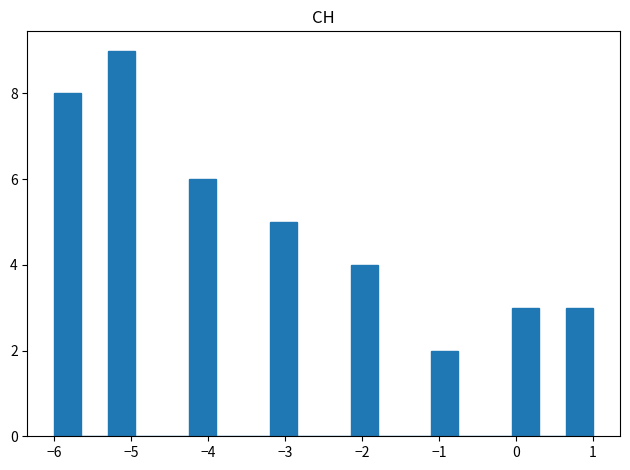

Around what value on the x-axis is the tallest bar? Give the approximate position of its centre, as read against the axis.

-5.1